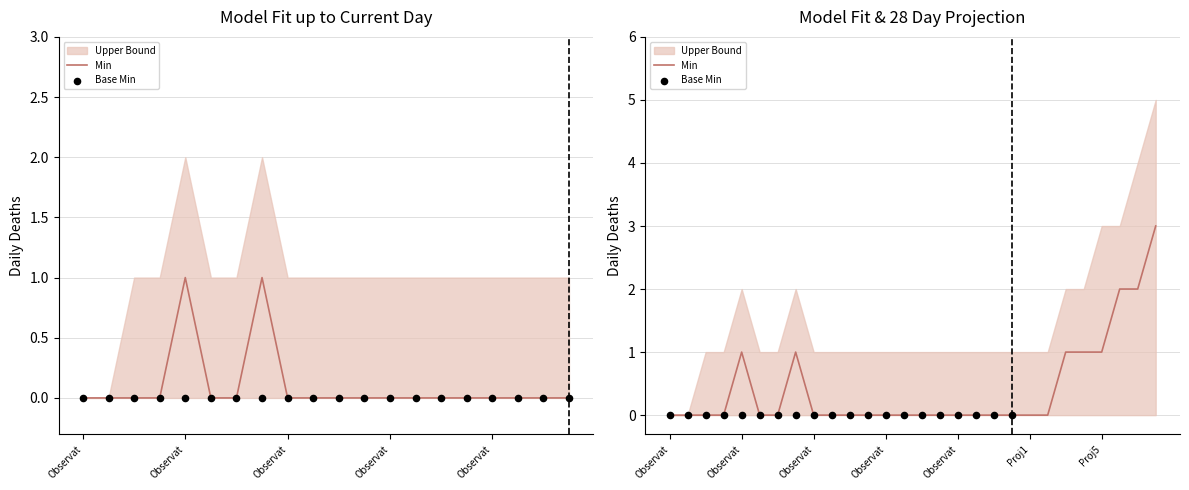

Is the value of Base Min at Observat greater than the value of Min at Observat?

No